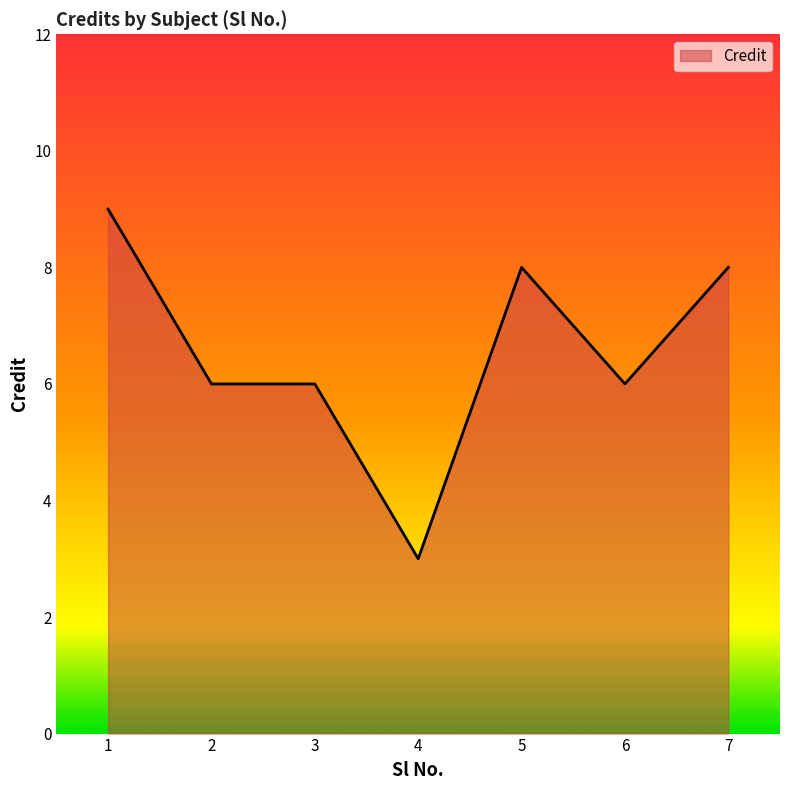

Count the number of categories in the chart.

7